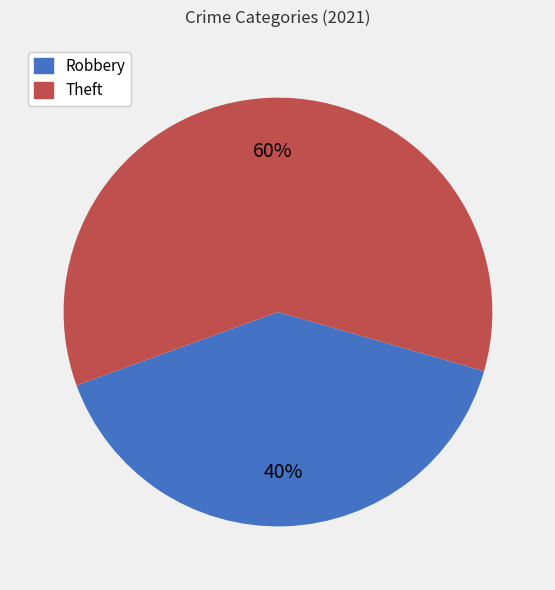

True or false: Theft accounts for 60% of the total.

True